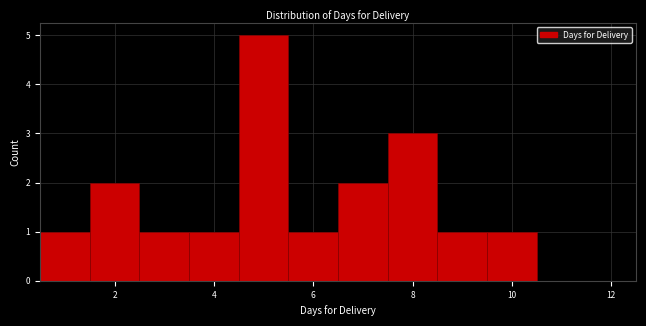

Reading left to right, list every bar in this chart as the range it spans on the x-axis followed by its height. Neither the bar edges nor the heights are printed on the chart, so give them approximately, as read against the axes.

0.5 to 1.5: 1
1.5 to 2.5: 2
2.5 to 3.5: 1
3.5 to 4.5: 1
4.5 to 5.5: 5
5.5 to 6.5: 1
6.5 to 7.5: 2
7.5 to 8.5: 3
8.5 to 9.5: 1
9.5 to 10.5: 1
10.5 to 11.5: 0
11.5 to 12.5: 0